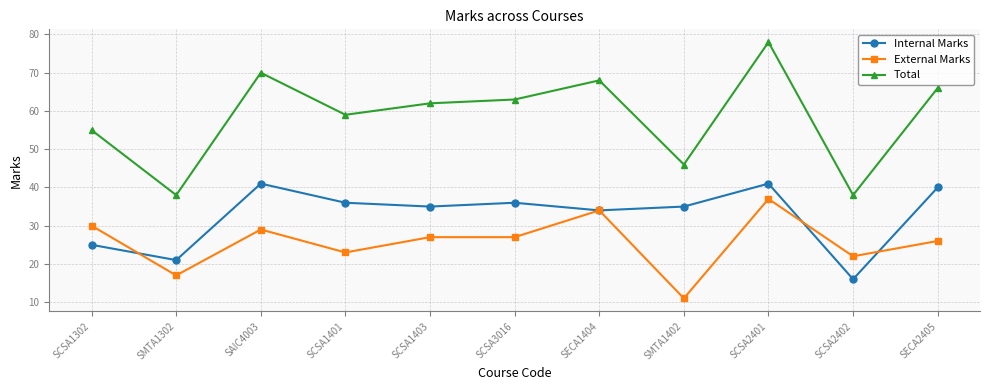

What is the highest value of the Total series?

78